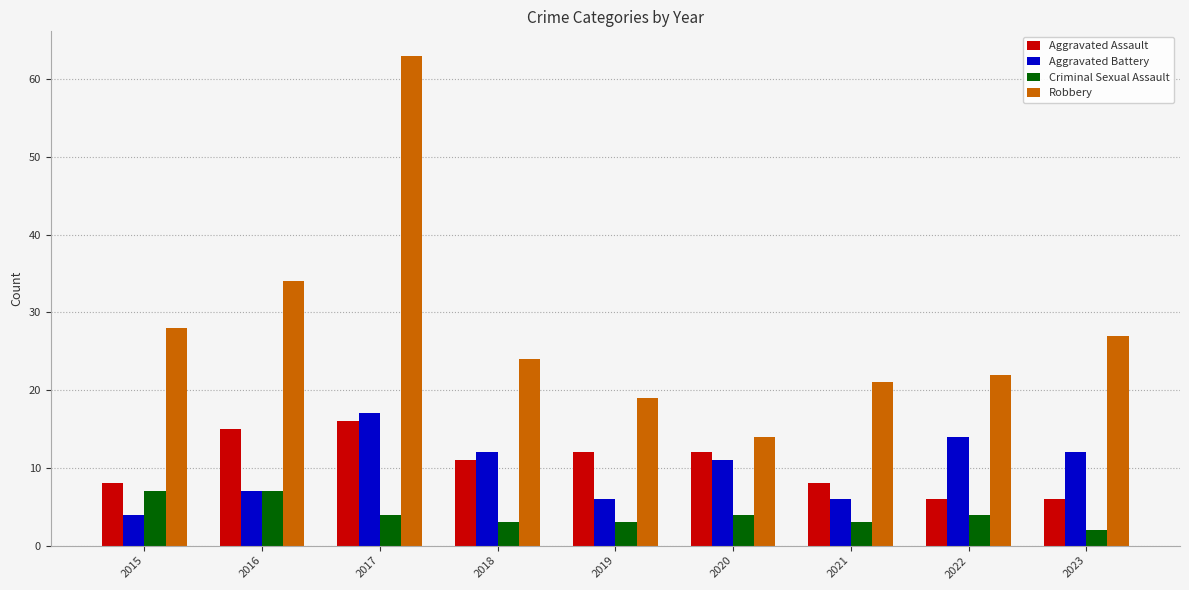

Which category has the lowest value in the Criminal Sexual Assault series?

2023